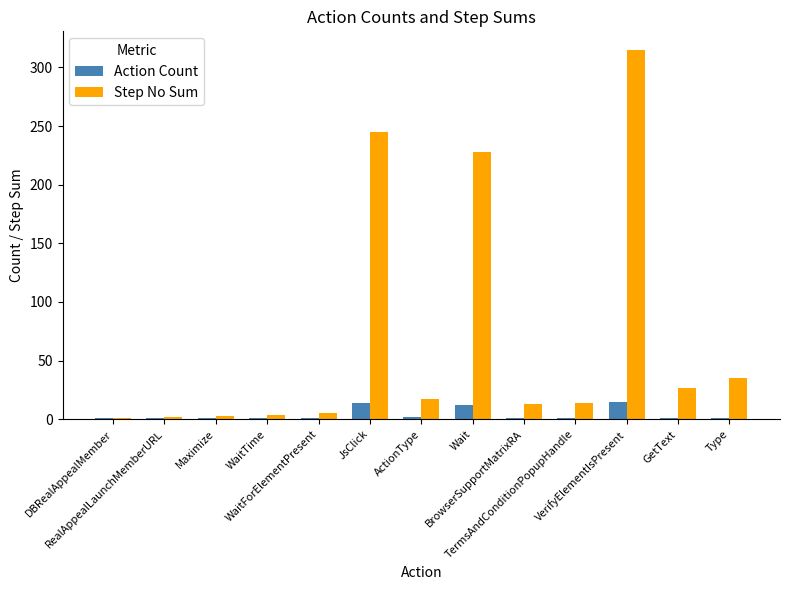

Which category has the highest value in the Step No Sum series?

VerifyElementIsPresent